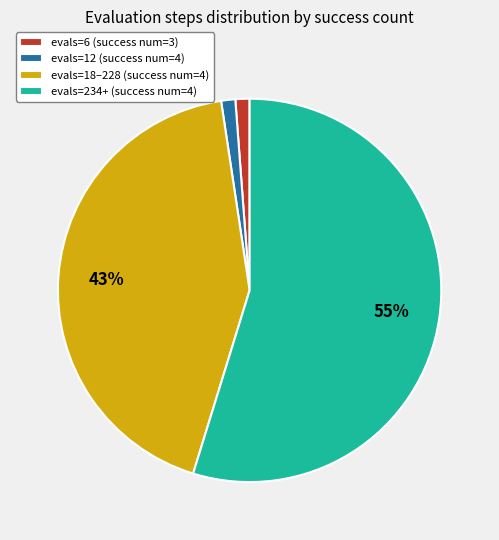

Which slice is the largest?

evals=234+ (success num=4)